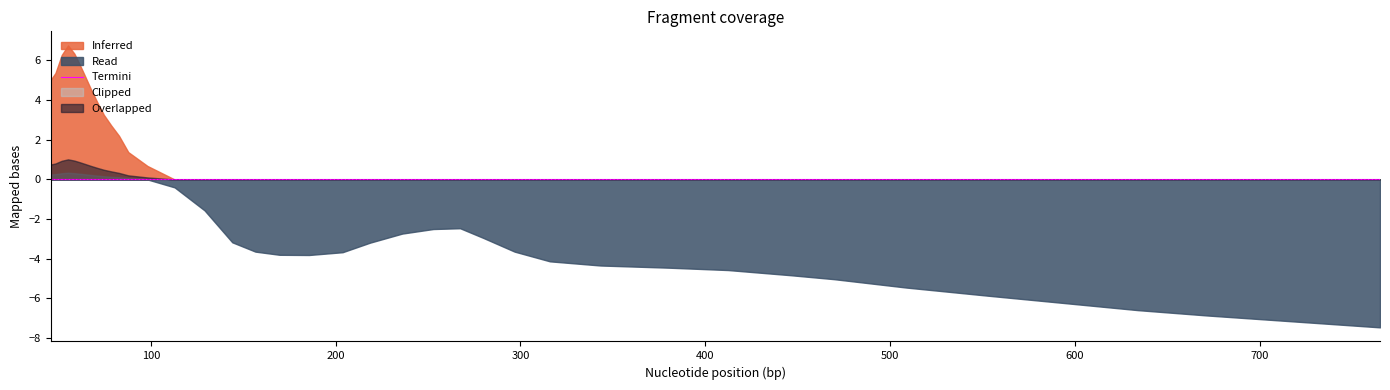

What is the average value?

-1.0